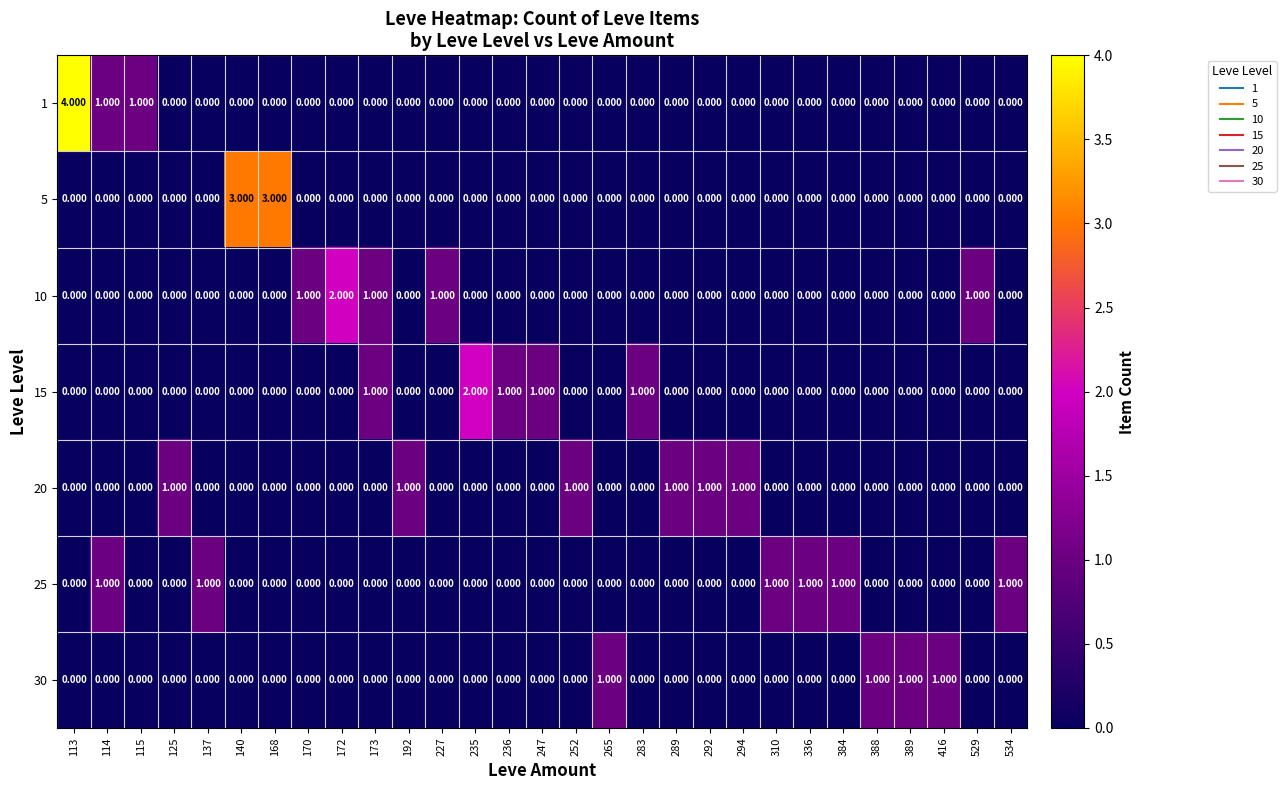

Which series changed the most between 247 and 384?

15